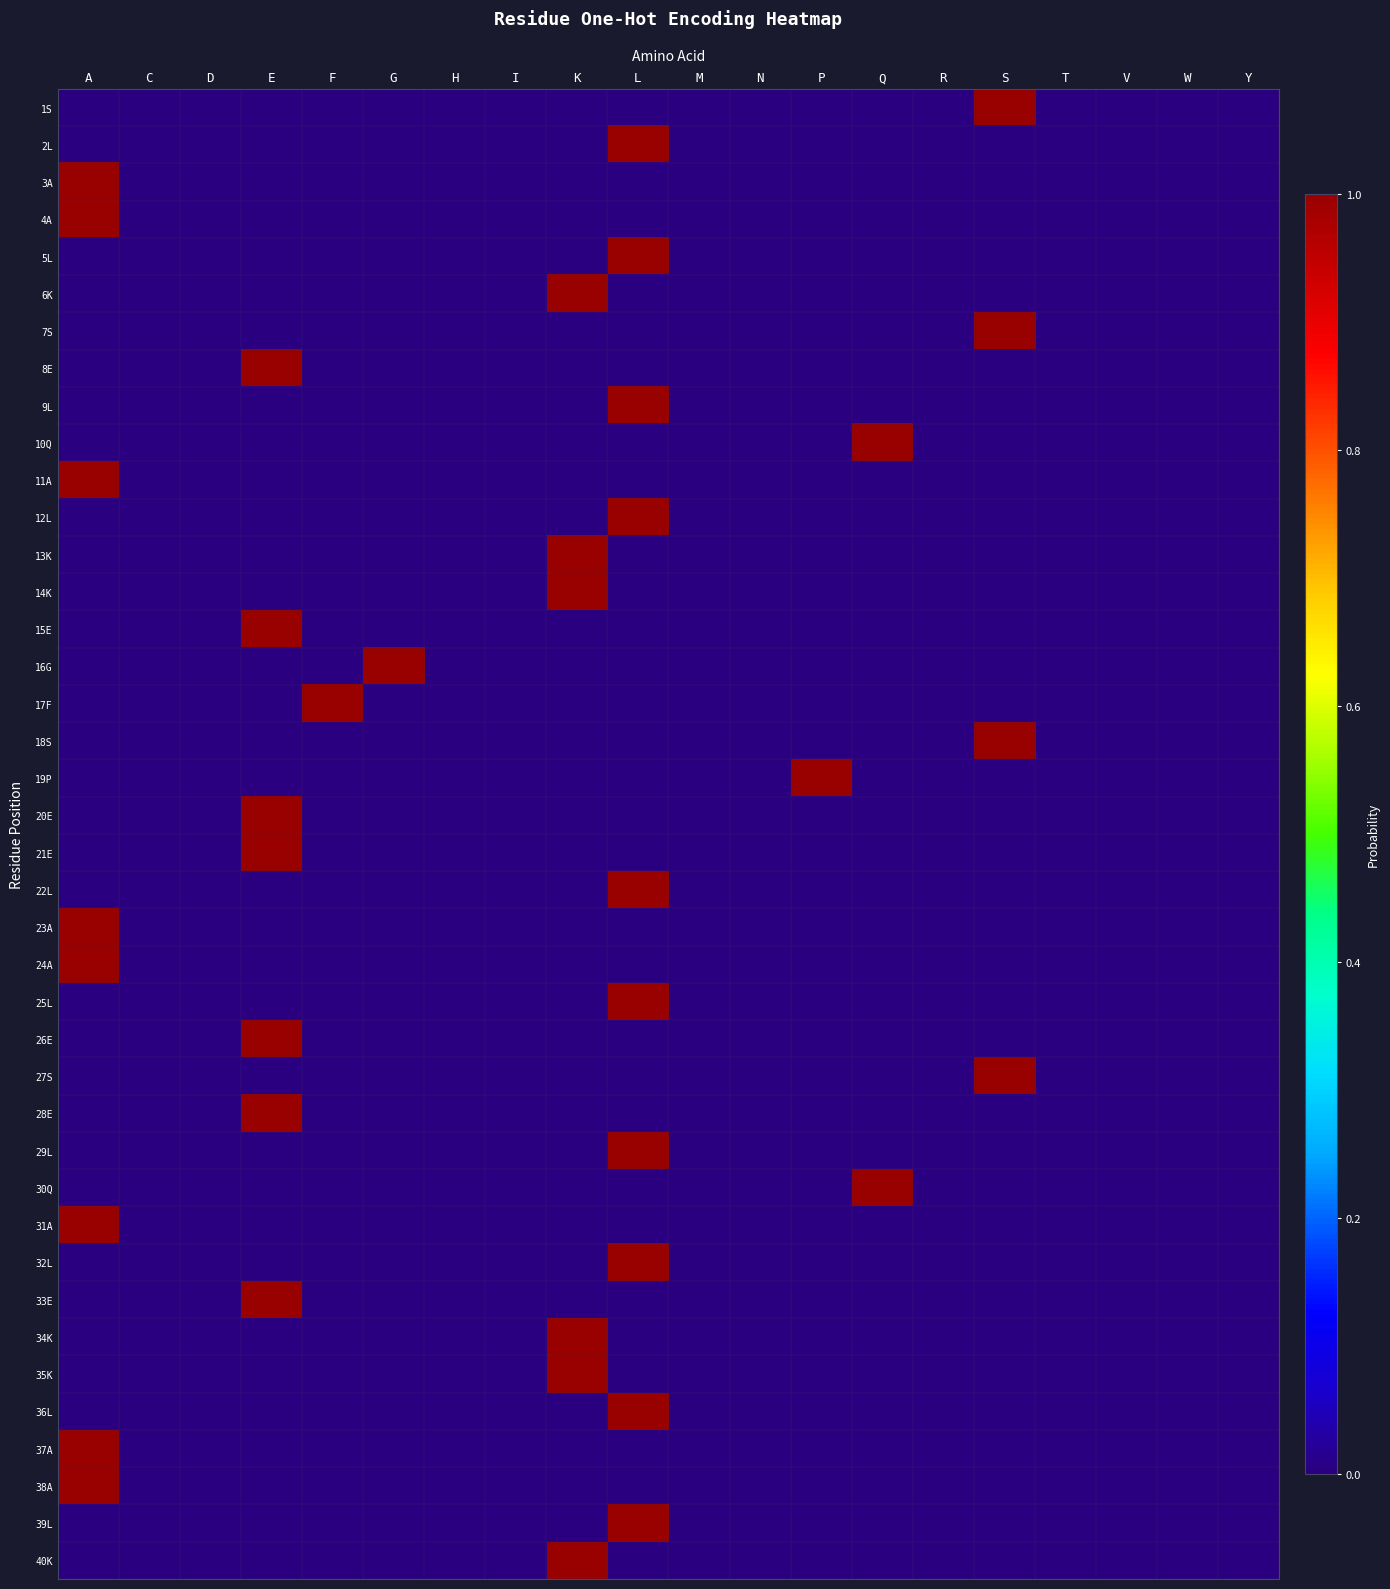

At how many categories does at least one series exceed 0?

9